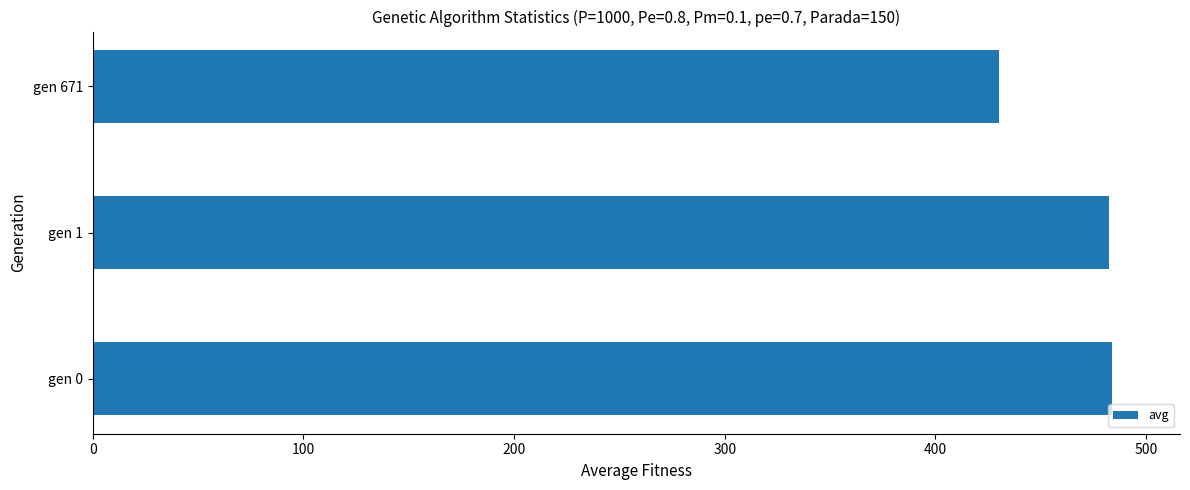

The value at gen 1 is 251.5. True or false?

False